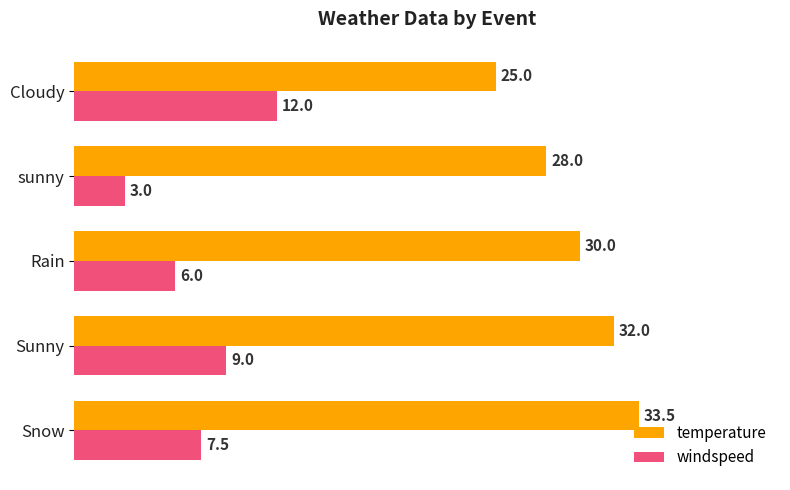

How many temperature values are between 28 and 32?

3